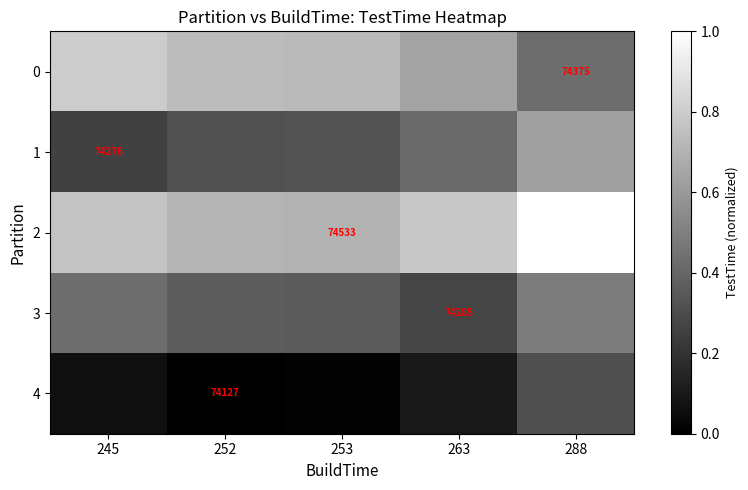

What is the greatest value displayed?

1.0